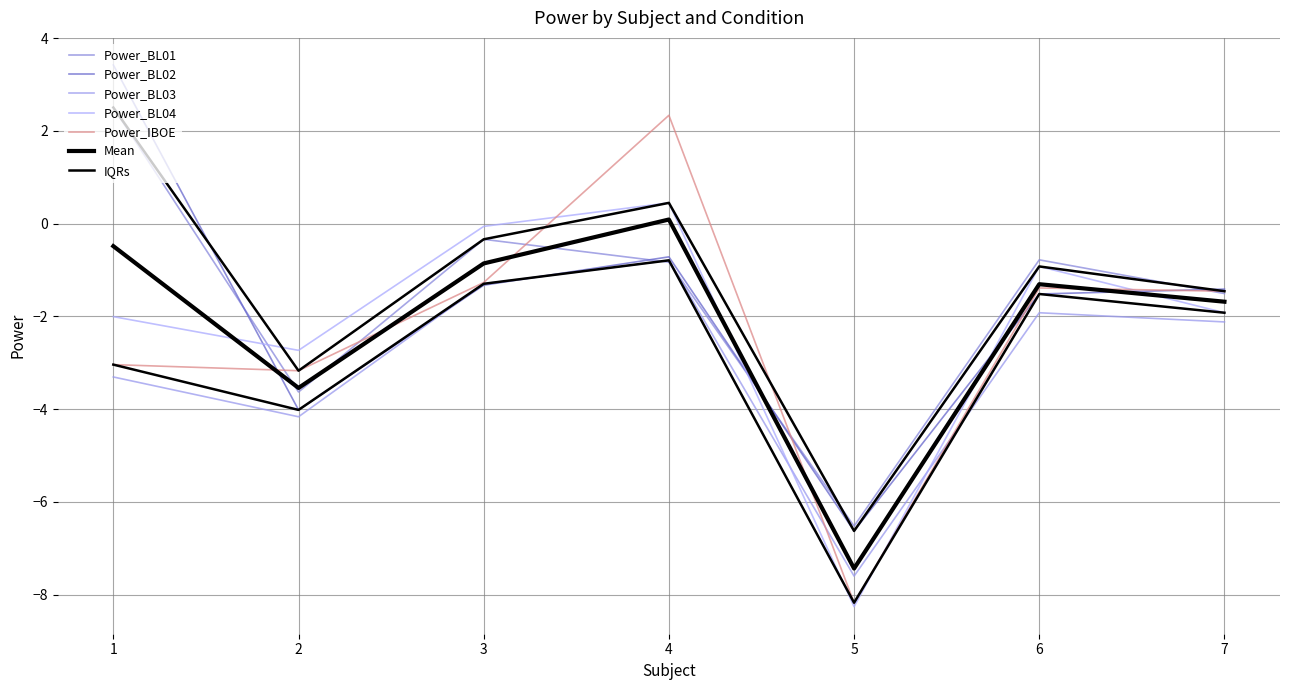

At which label does Power_IBOE reach its minimum?

5